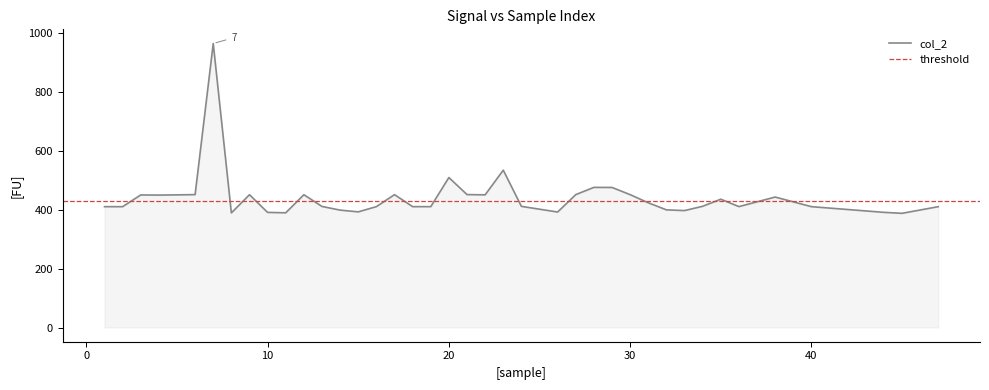

What is the sum of the values at 11 and 19?

799.1